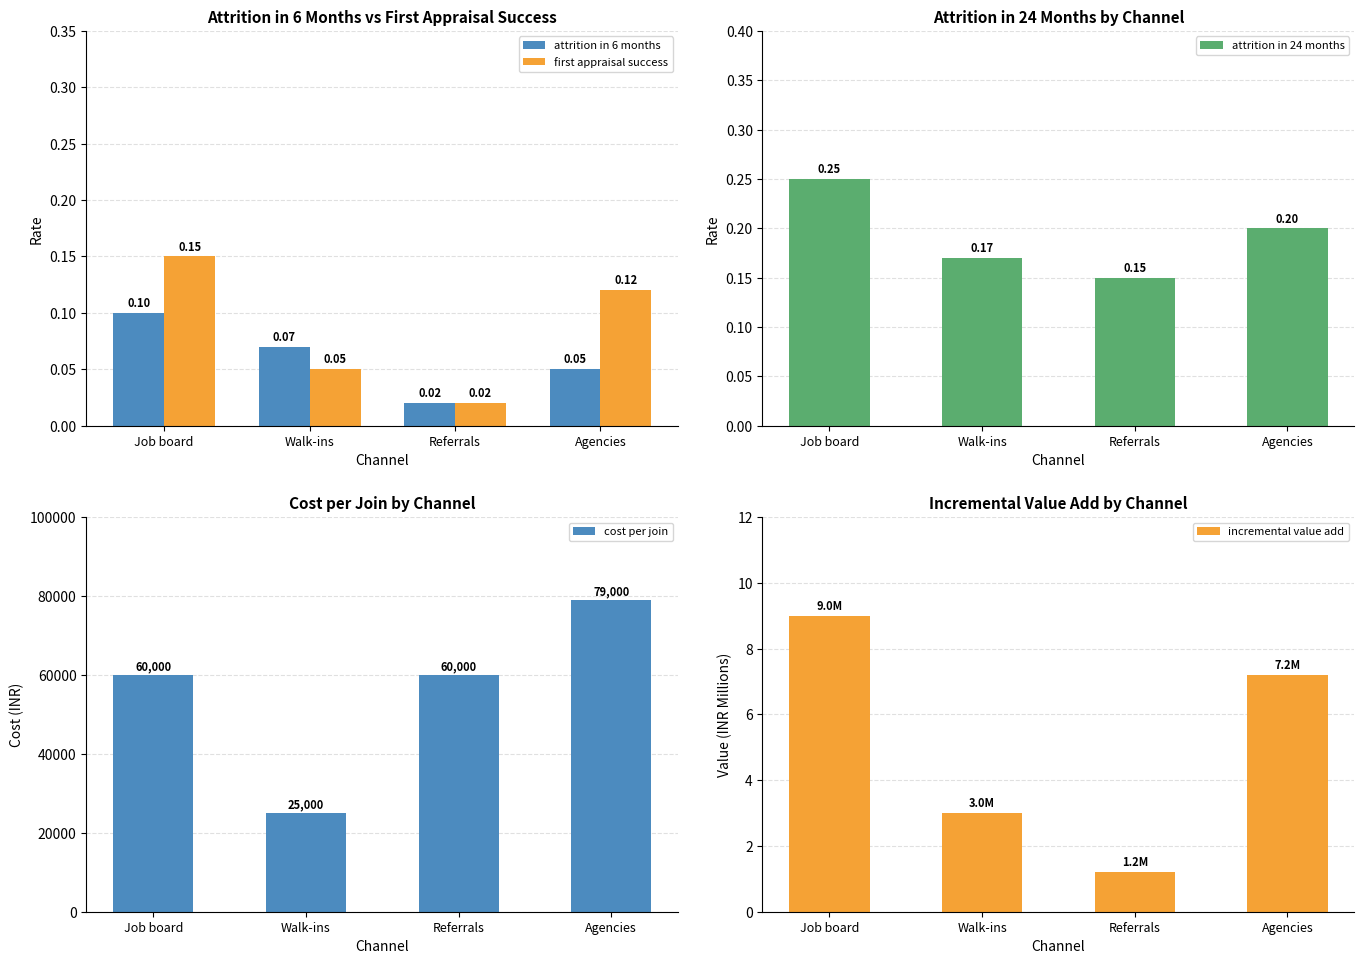

What is the average value of the first appraisal success series?

0.1